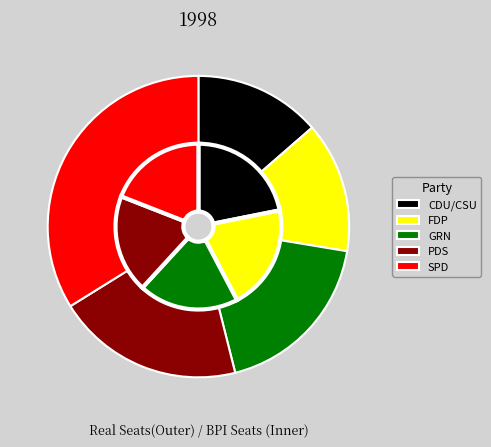

To the nearest percent, what percentage of the pie is 22?

4%